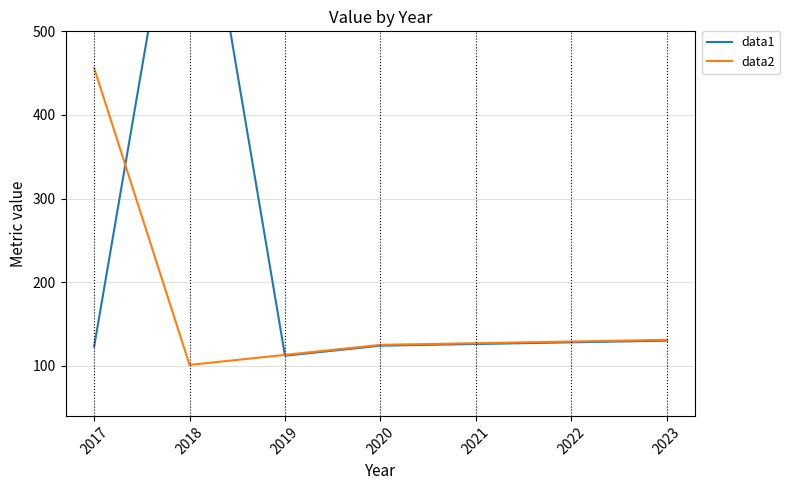

Where does the data1 series first go above 126?

2018